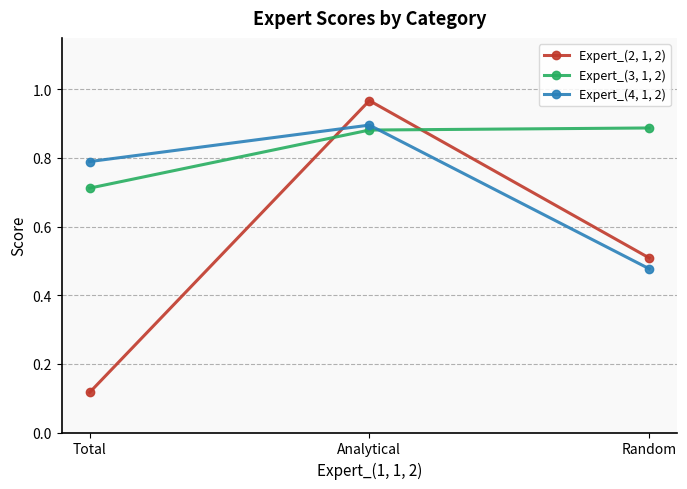

At which category is the sum across all series the highest?

Analytical